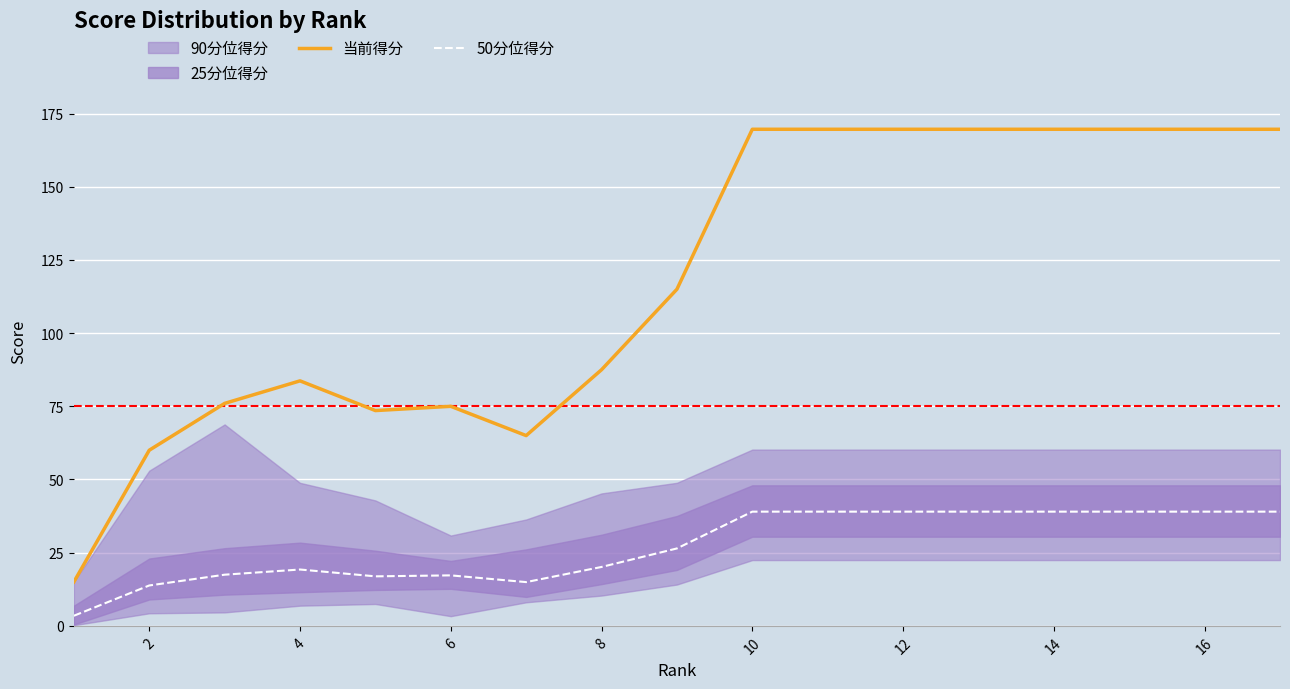

At which label is 当前得分 closest to 92?

8